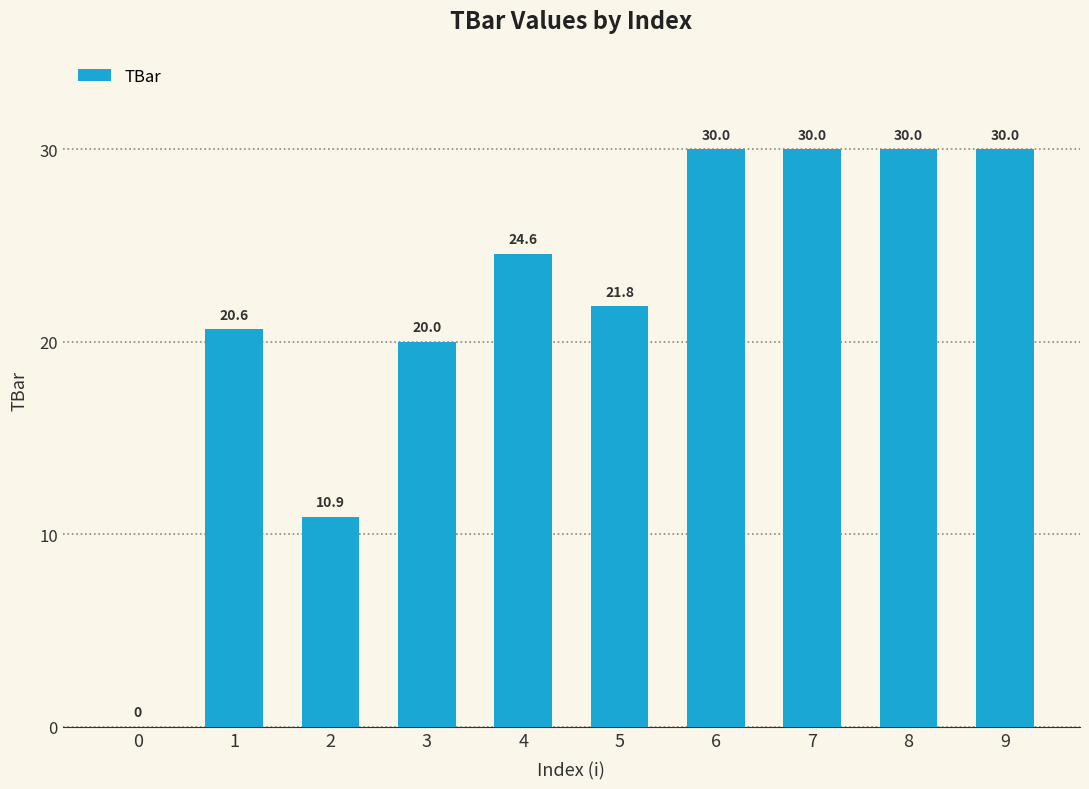

What is the change in value from 3 to 7?

+10.0